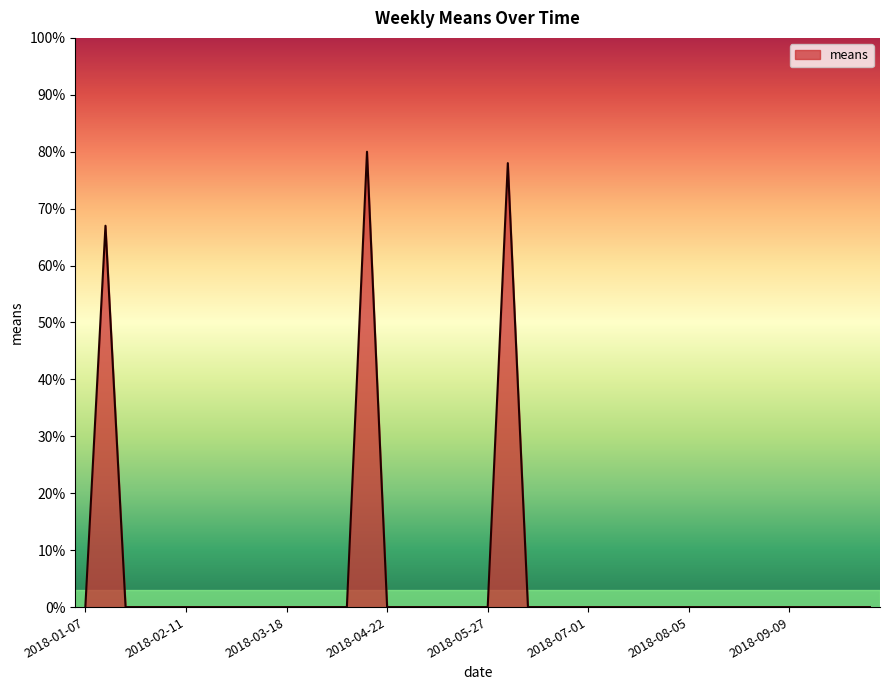

What is the maximum value shown in the chart?

80